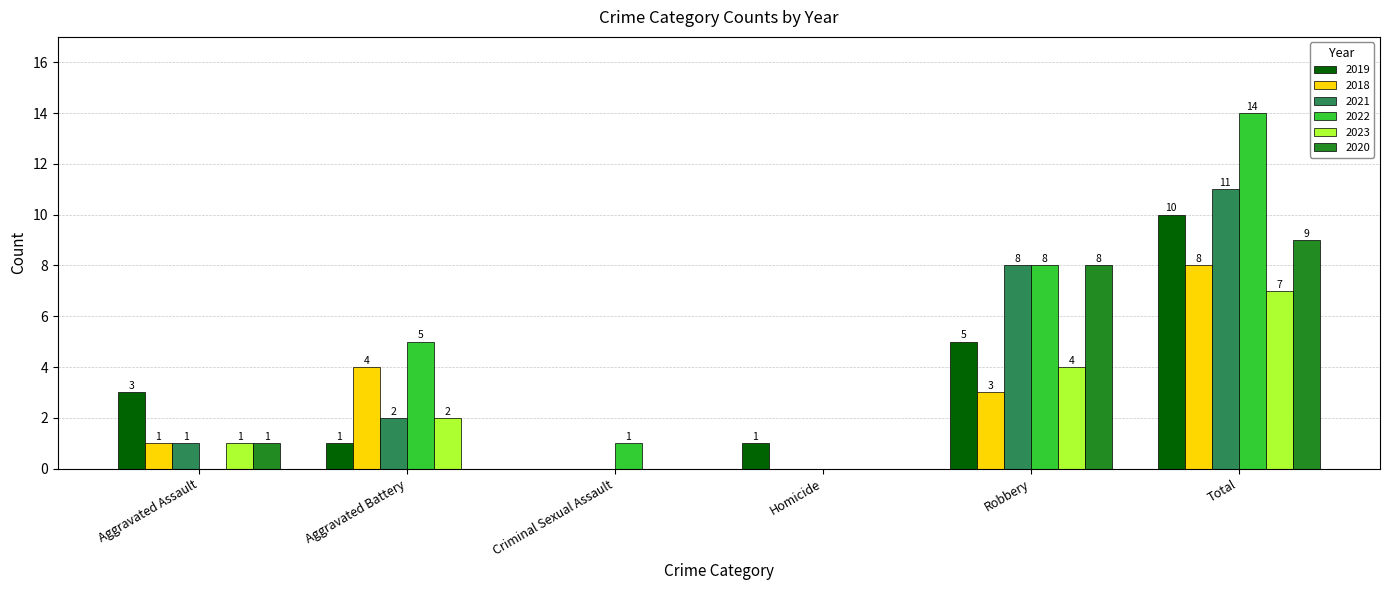

What is the total value across all series at Total?

59